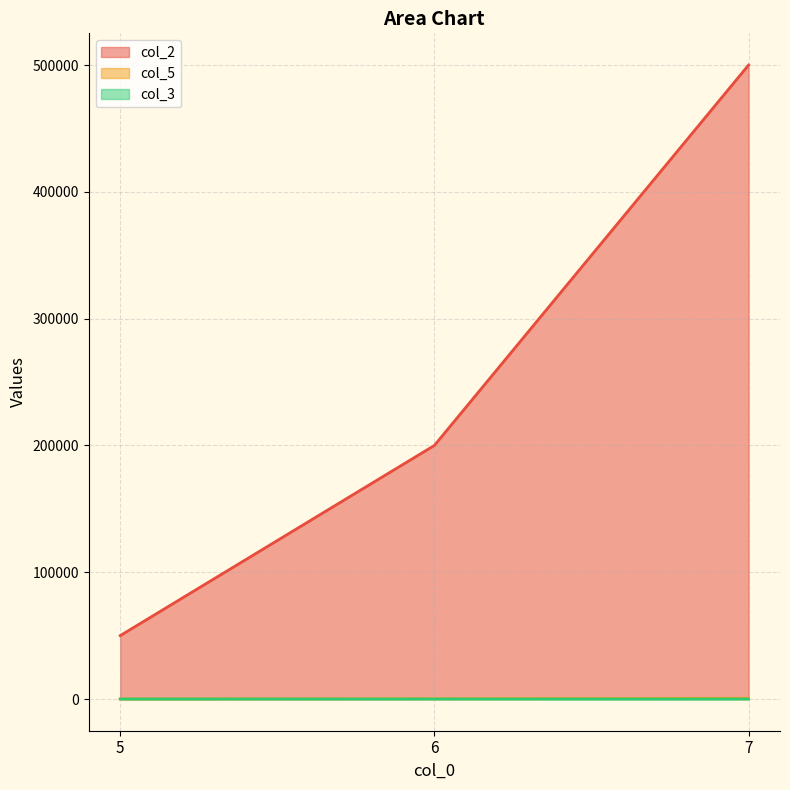

Is the value of col_5 at 7 greater than the value of col_2 at 6?

No